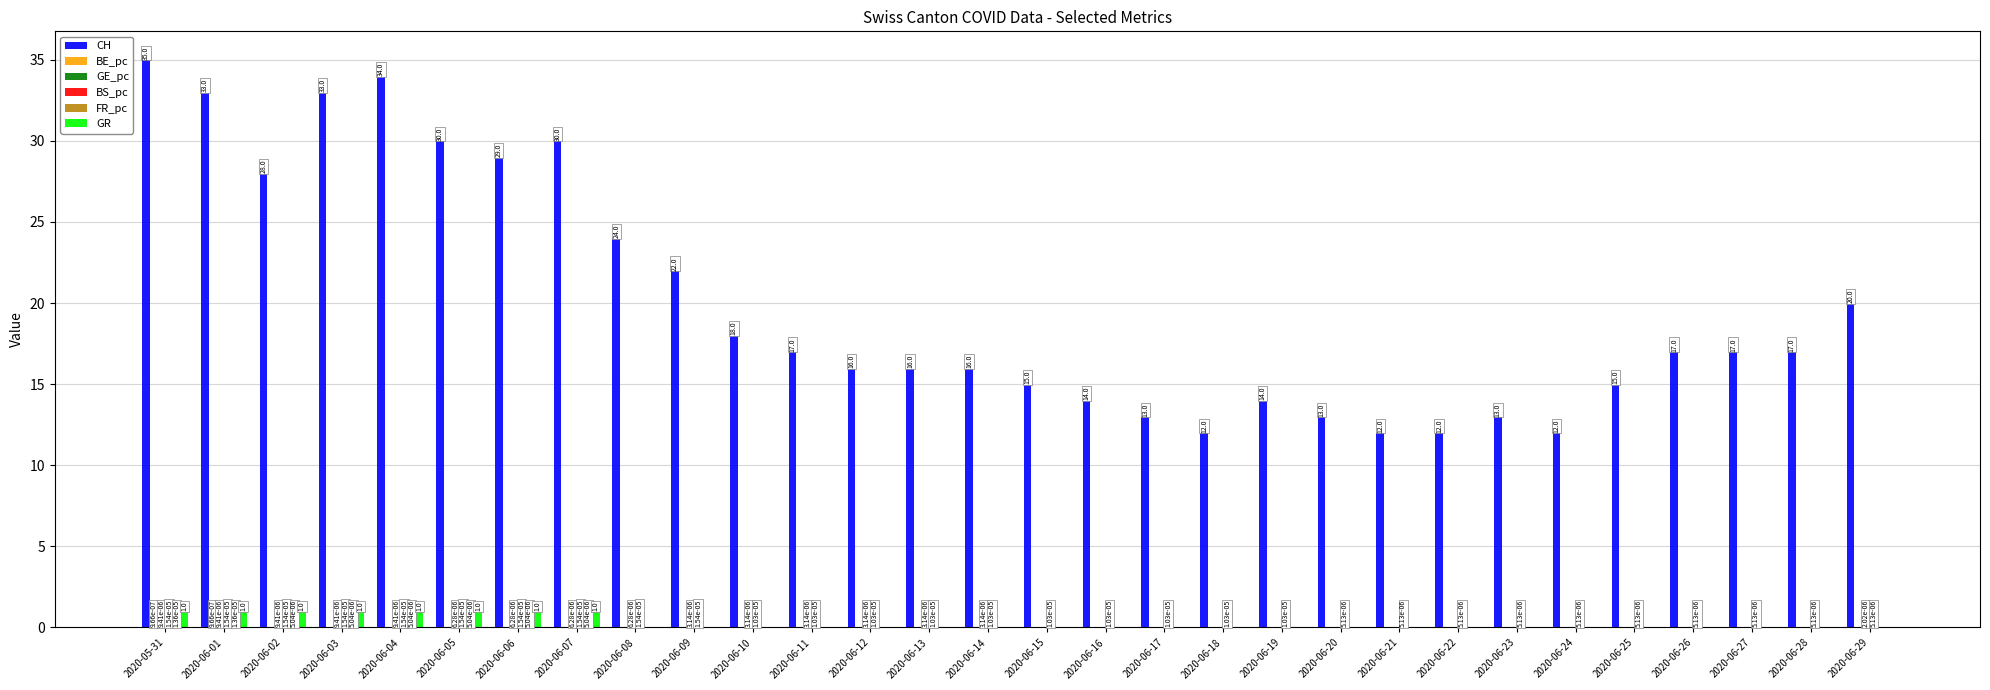

How many data points in GR are above 0?

8